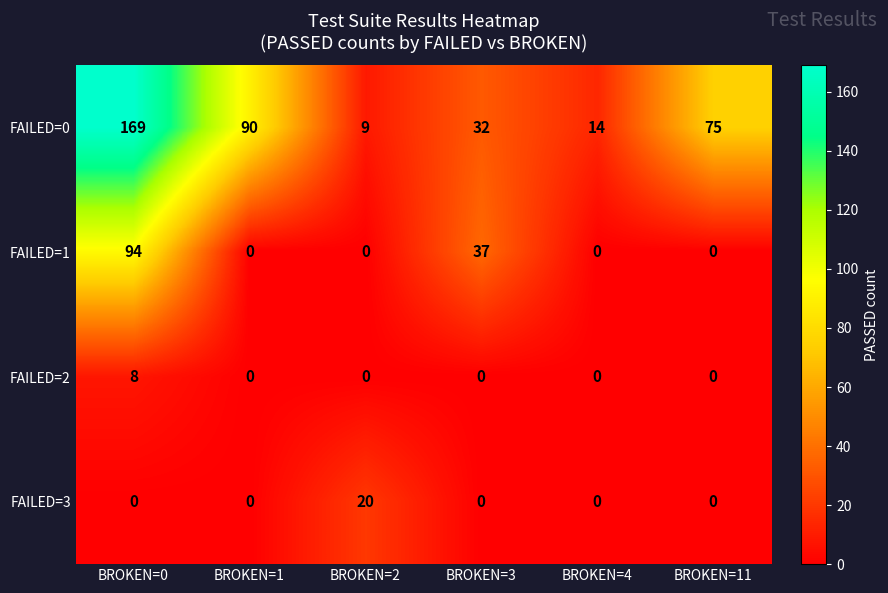

Reading left to right, what are all the values shown in this chart?

FAILED=0: 169	90	9	32	14	75
FAILED=1: 94	0	0	37	0	0
FAILED=2: 8	0	0	0	0	0
FAILED=3: 0	0	20	0	0	0